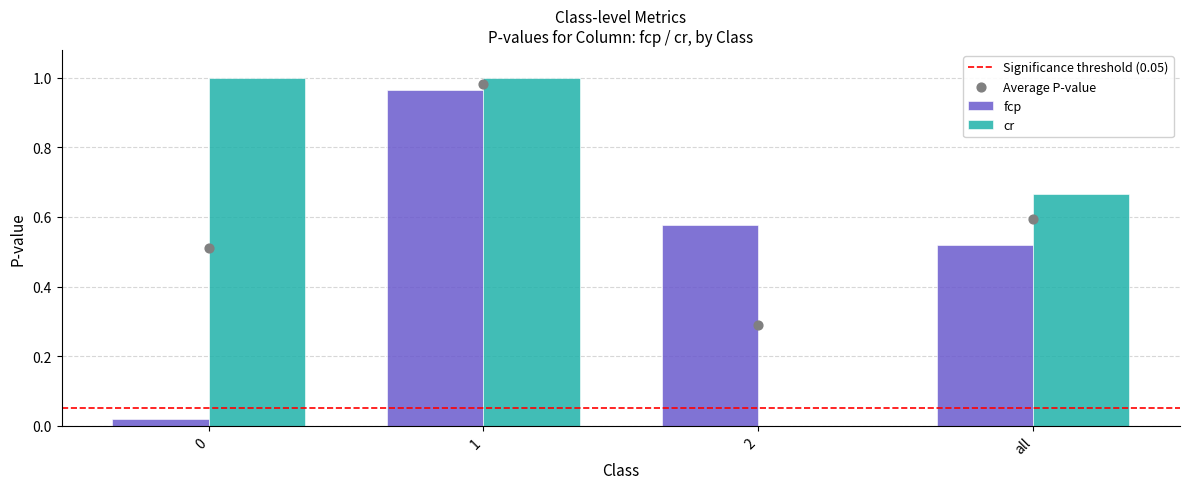

Which series contains the lowest Y value?

cr